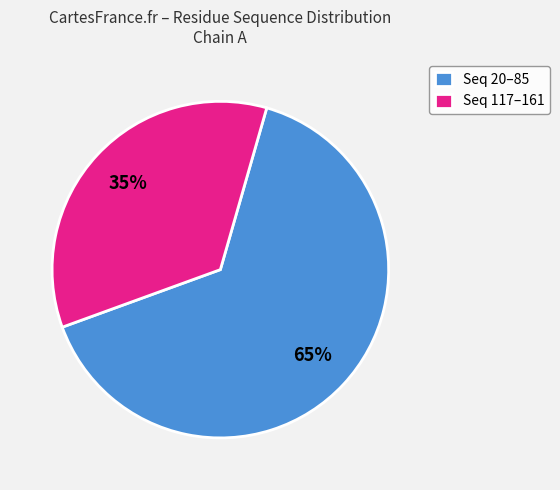

Rank the categories by value from highest to lowest.

Seq 20–85, Seq 117–161